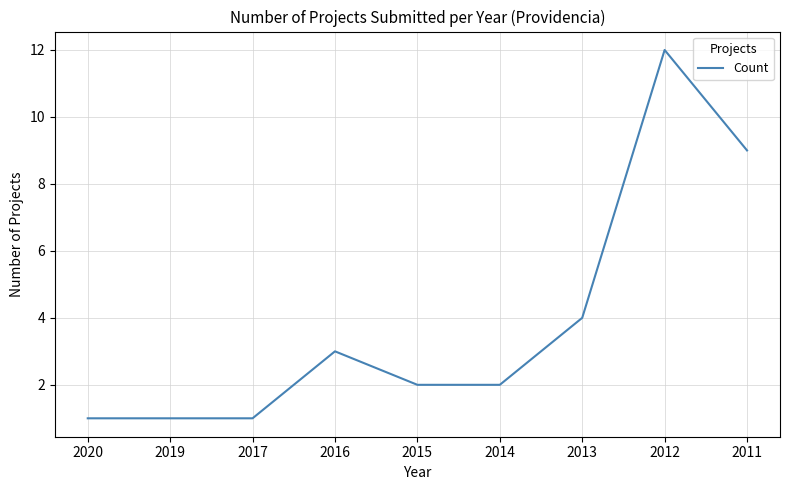

Approximately how many times larger is the value at 2017 compared to 2019?

1.0